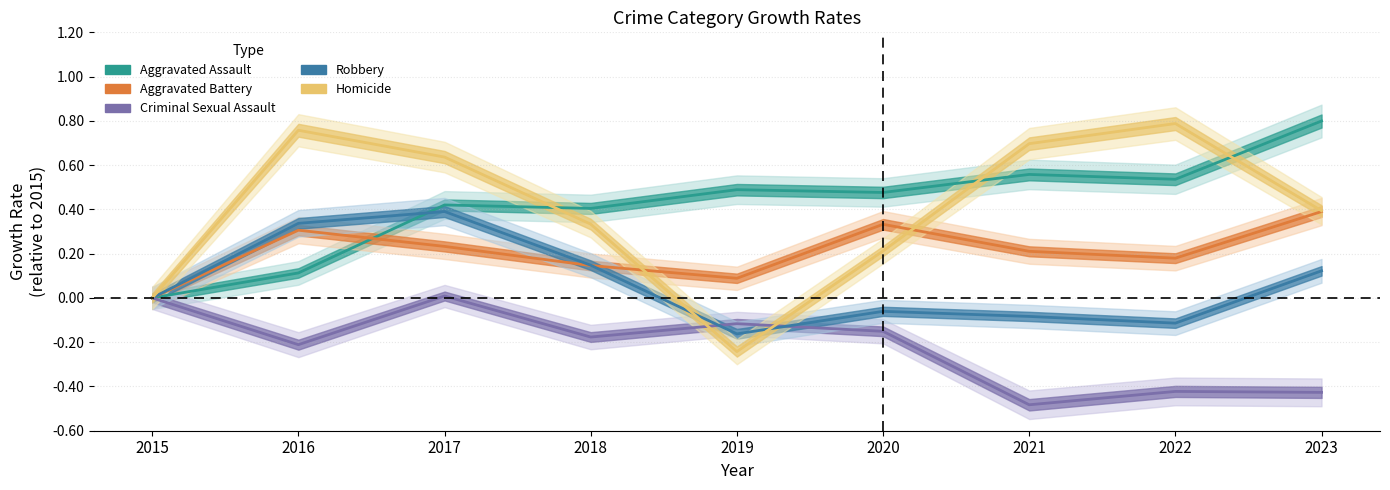

Between 2019 and 2023, which is larger?

2023